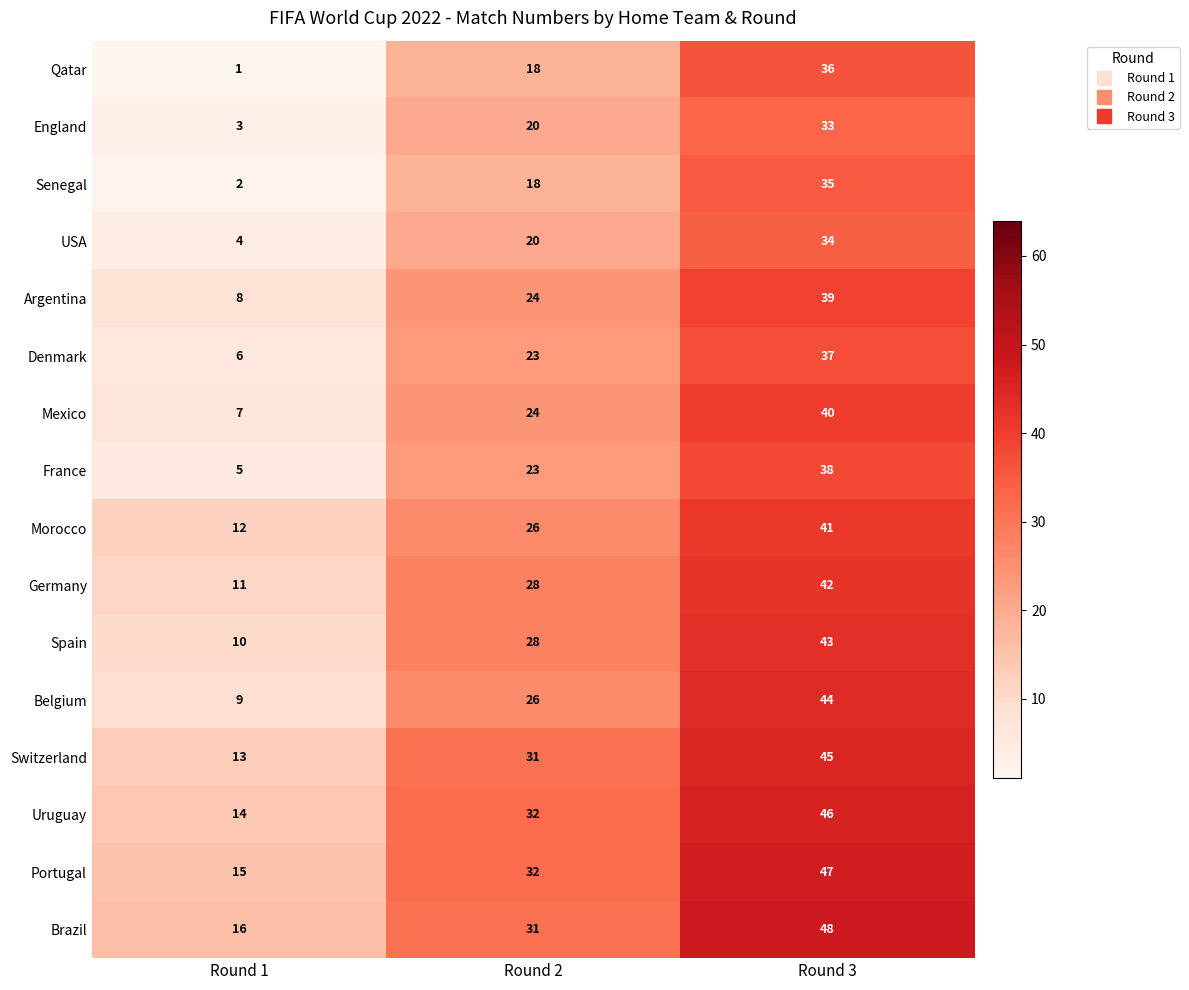

Count the number of categories in the chart.

3